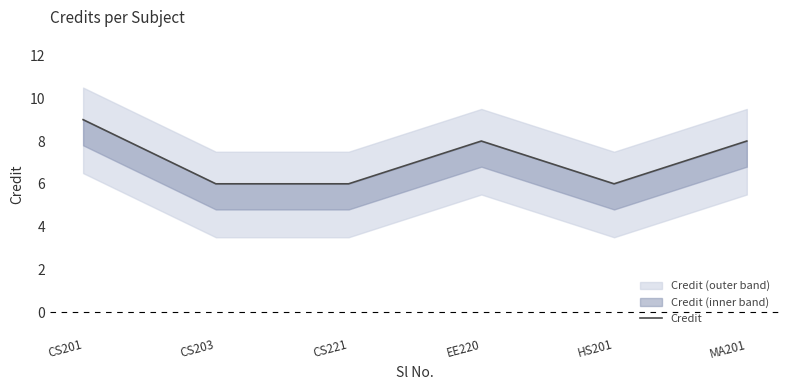

Does the chart display data point markers on the line(s)?

No